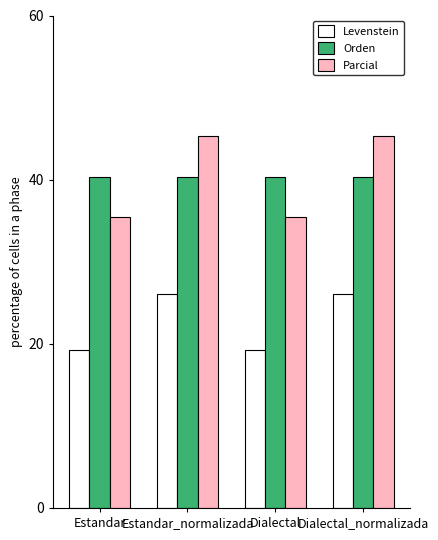

What is the difference between the Parcial values at Estandar and Dialectal_normalizada?

9.9